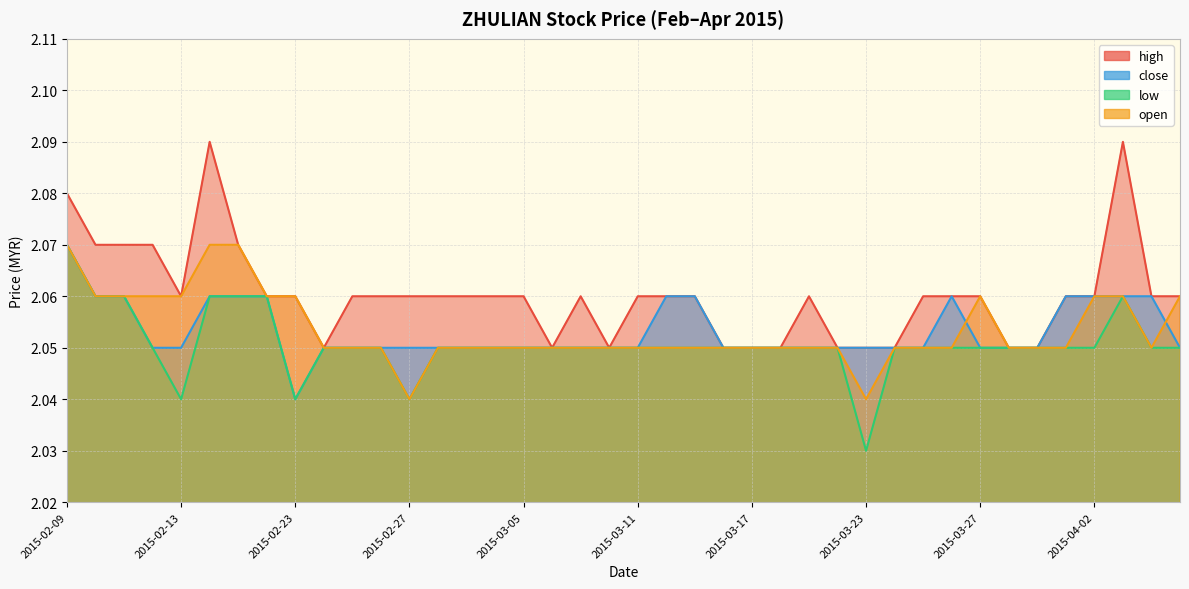

True or false: low and high cross at least once.

False